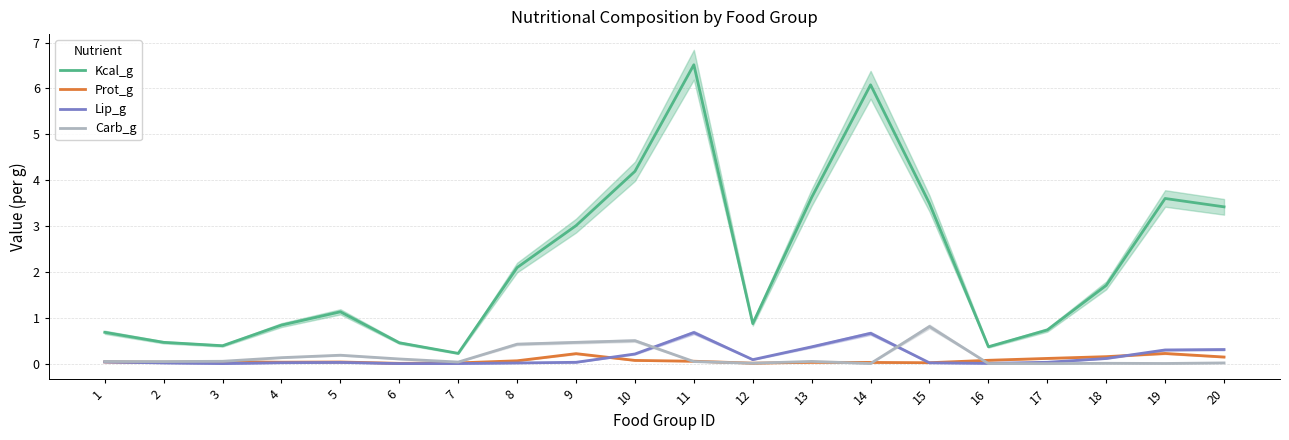

What are all the series names shown in the legend?

Kcal_g, Prot_g, Lip_g, Carb_g